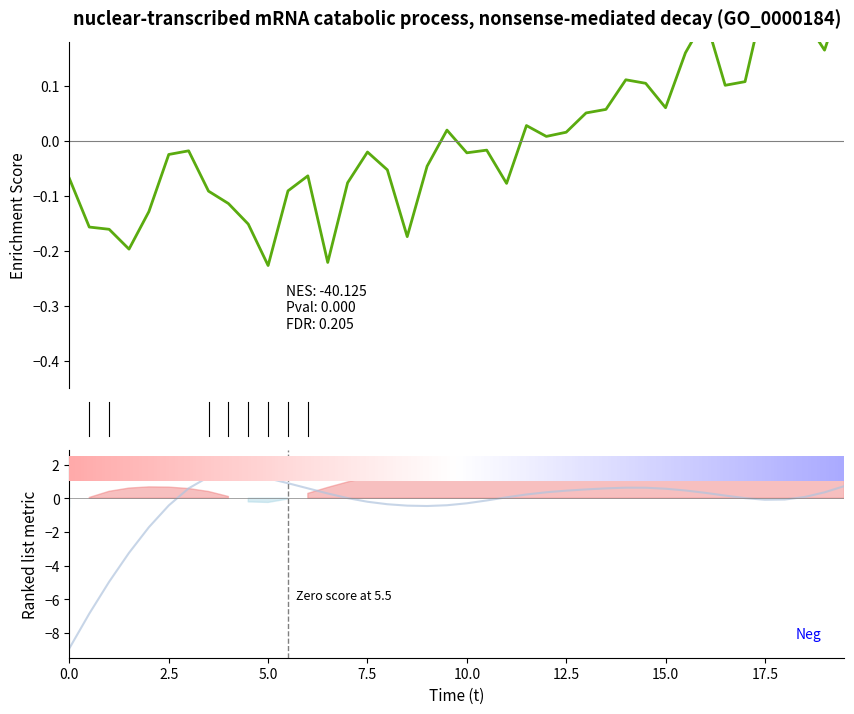

How many interior local peaks does the x (normalized) series have?

9